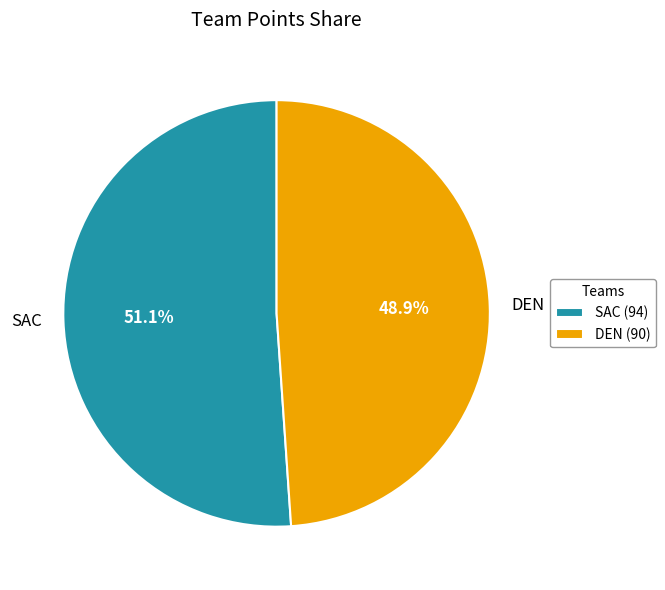

Which category has the smallest portion of the pie?

DEN